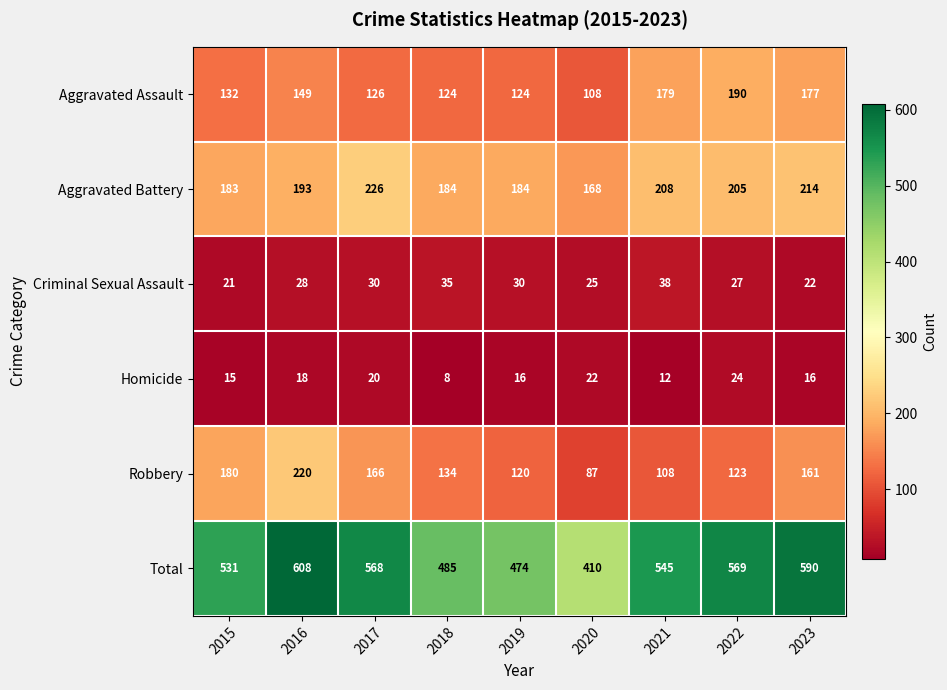

Which series has the largest range (max minus min)?

Total